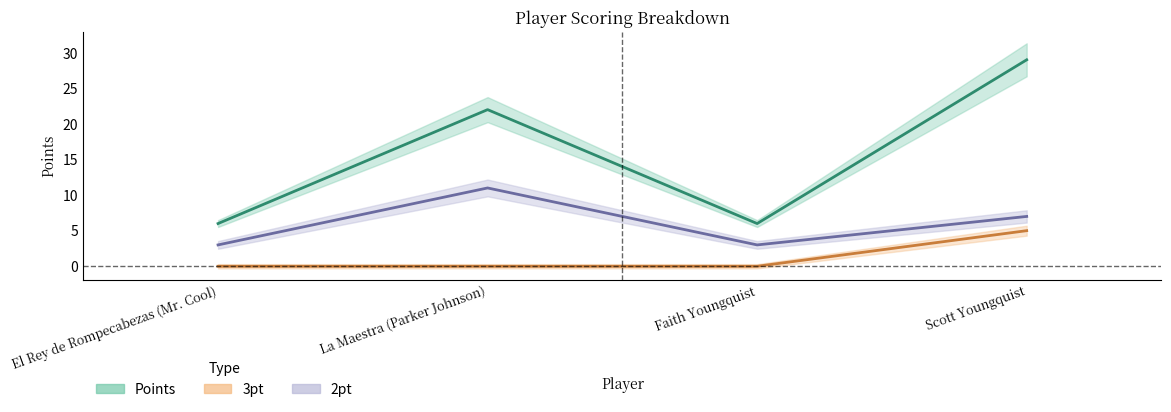

What position from the right is Faith Youngquist?

2